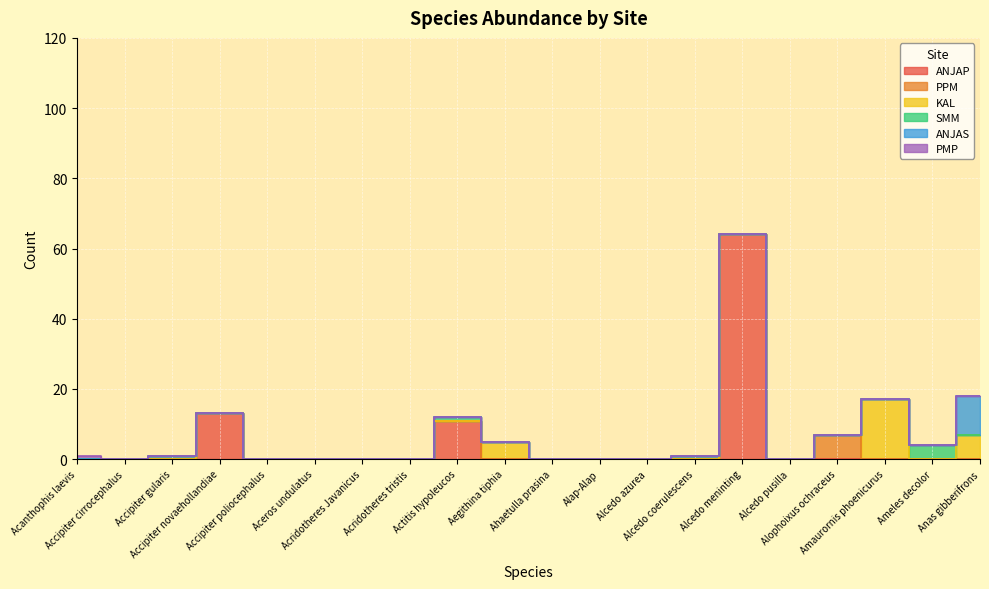

Which has a higher value, Actitis hypoleucos or Accipiter gularis?

Actitis hypoleucos